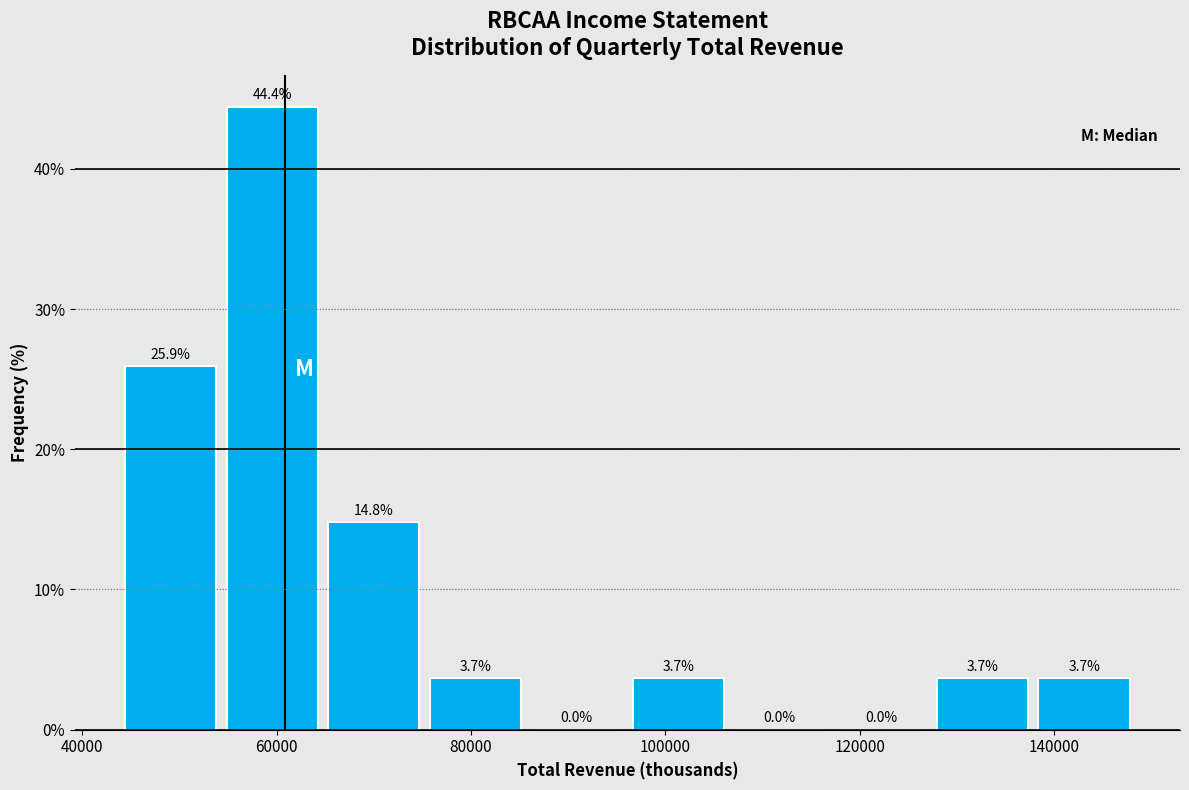

What is the height of the bar covering 54000 to 64000 on the x-axis? The bar edges are not printed on the chart, so give them approximately, as read against the axis.

44.4